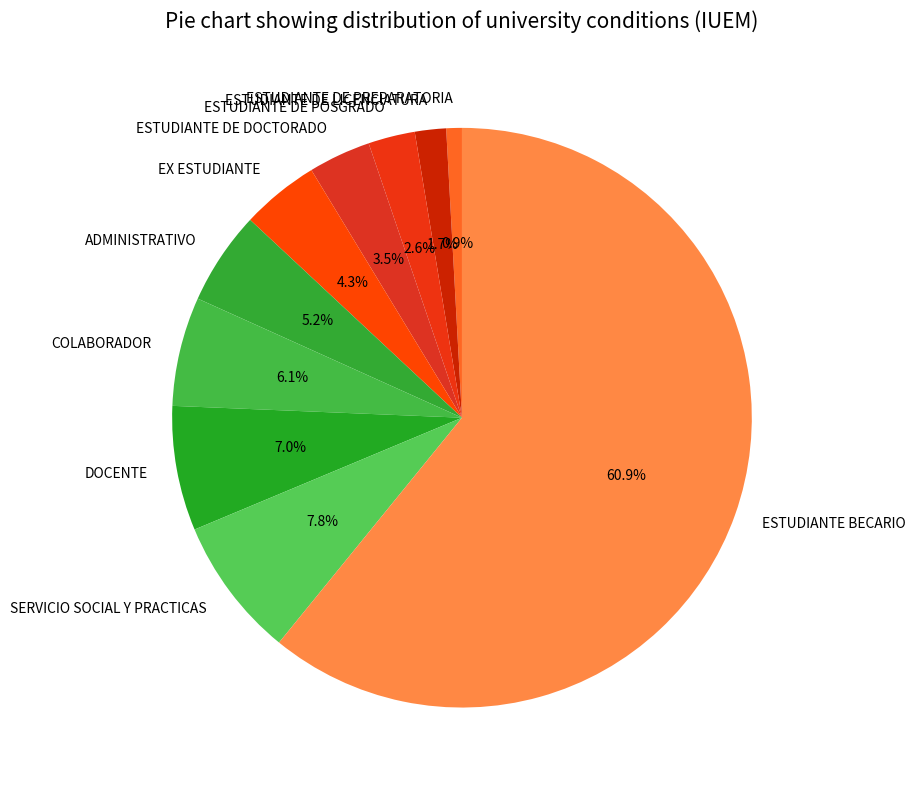

Is there any slice that represents more than half of the pie?

Yes